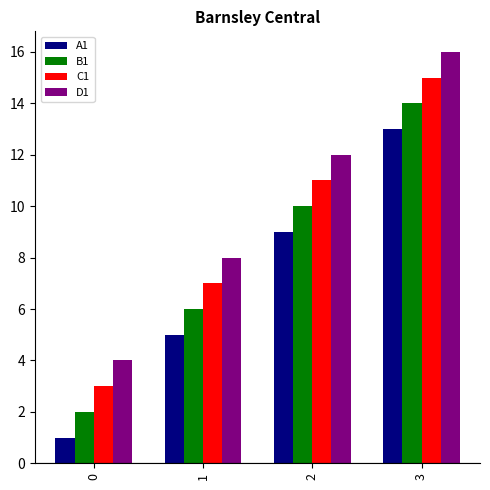

Is the value of A1 at 1 greater than the value of B1 at 1?

No